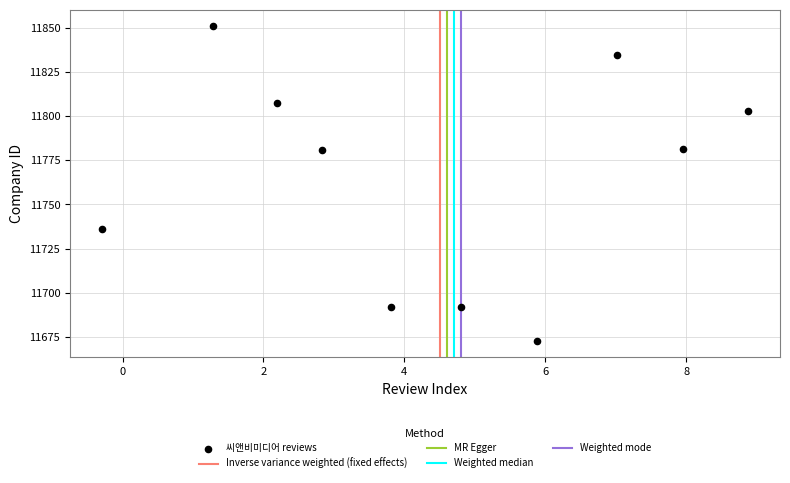

What is the range of X values (max minus min)?

9.2